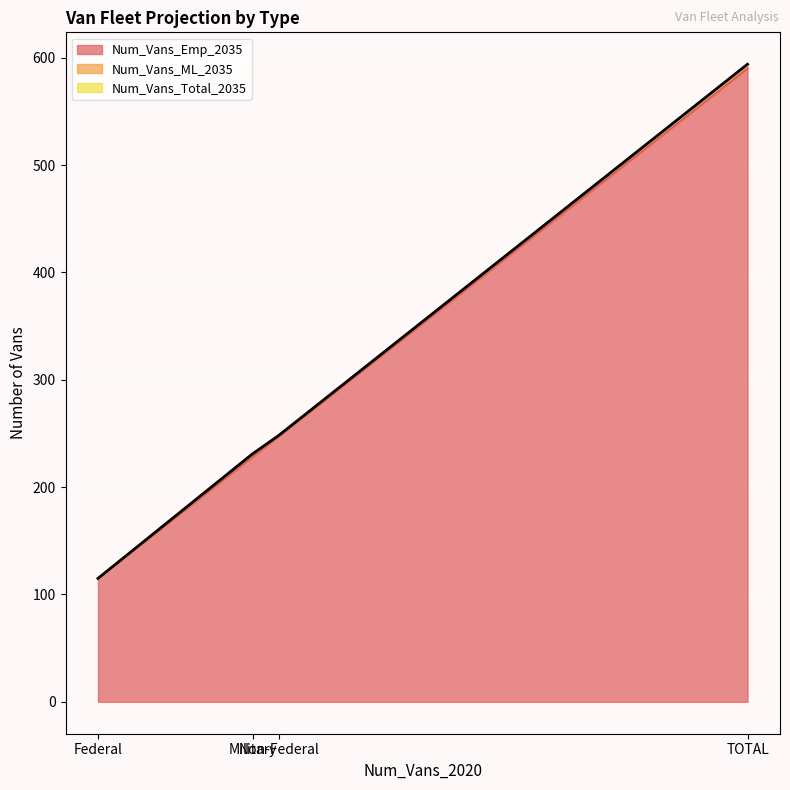

What is the value of the Num_Vans_Total_2035 point at the 3rd from the left?

248